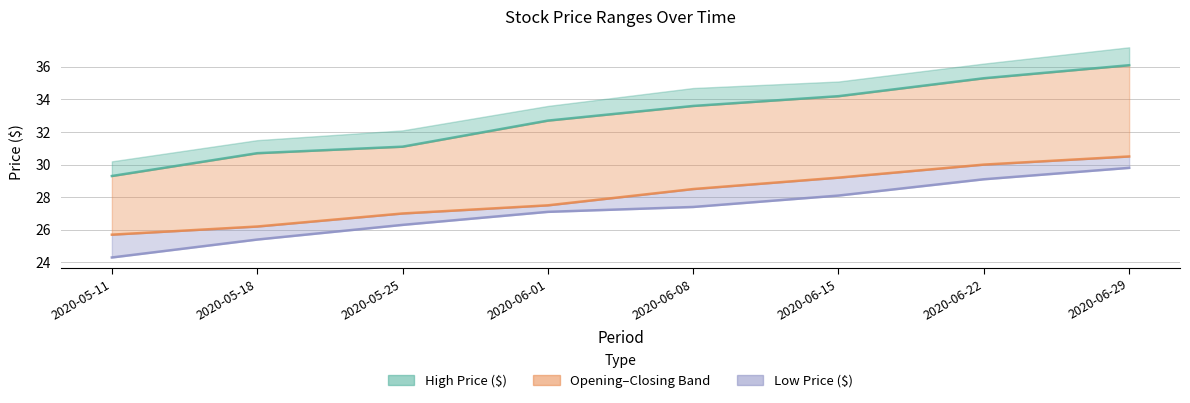

What is the average value of the Opening Price ($) line series?

28.1